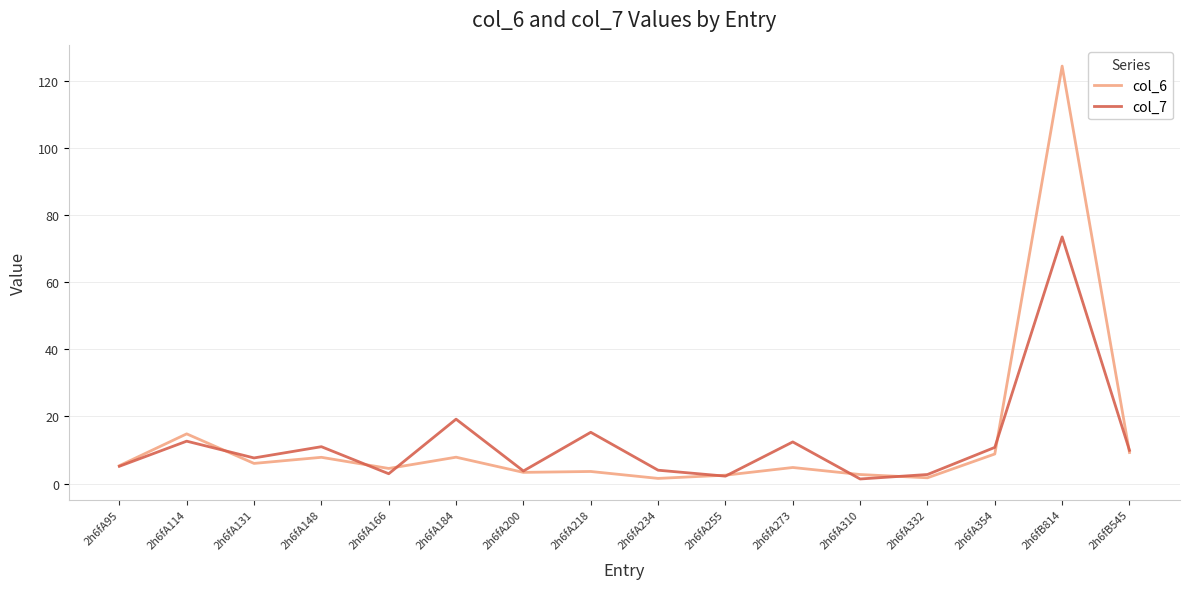

How many categories are shown in the chart?

16